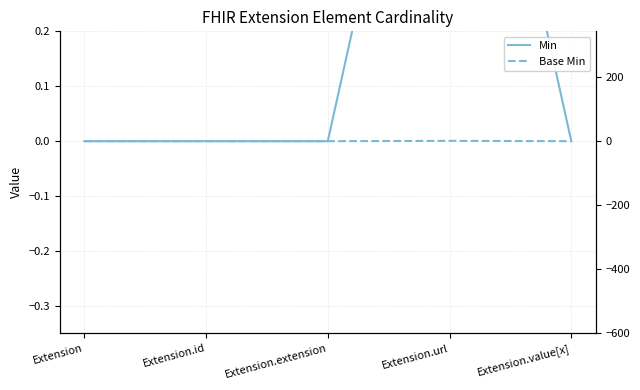

Count the number of categories in the chart.

5